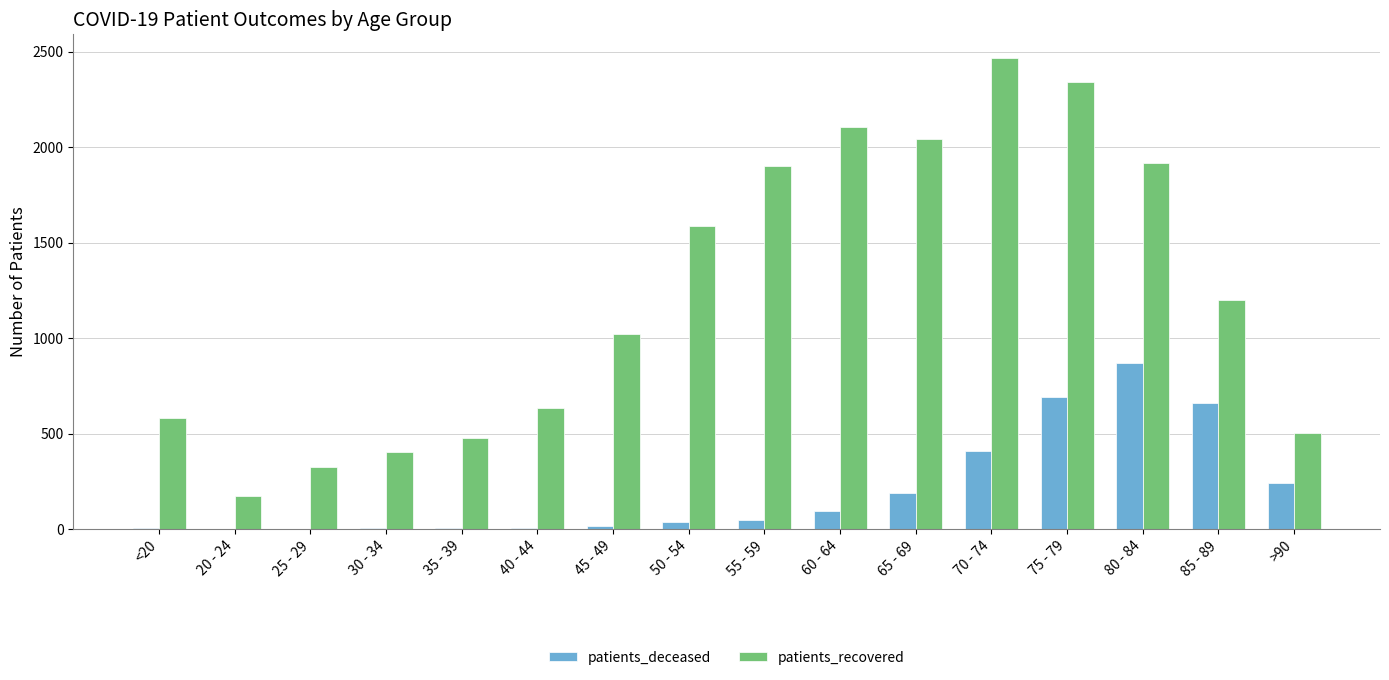

The patients_recovered series shows 3338 at 60 - 64. True or false?

False